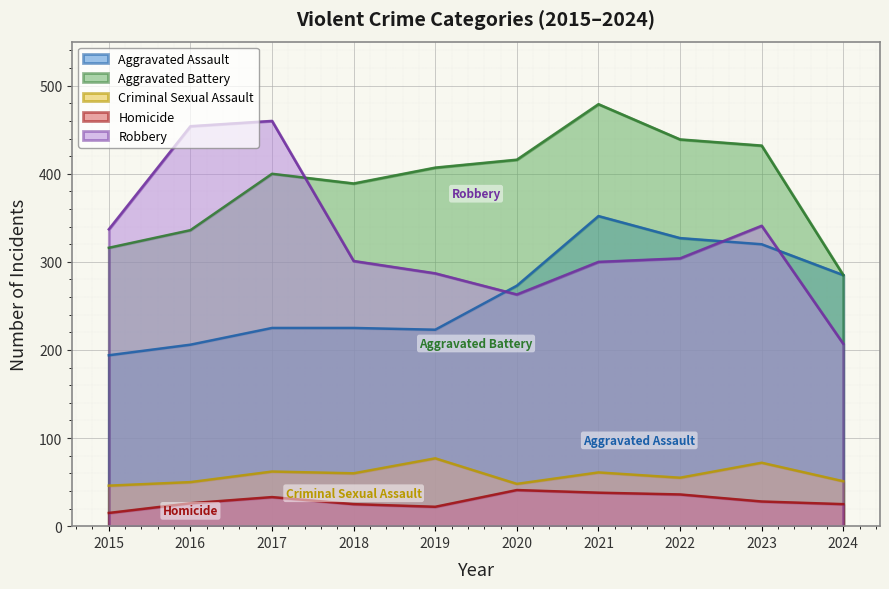

How many data points in Homicide are above 28?

4